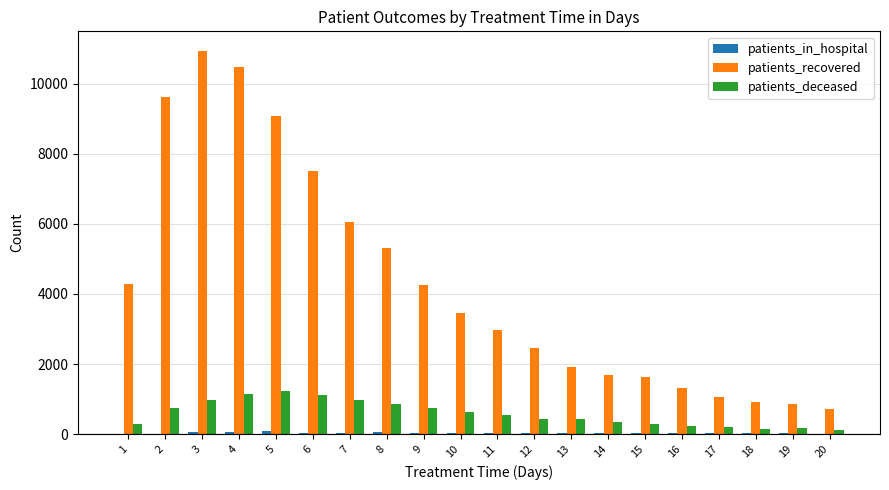

Which series changed the most between 7 and 13?

patients_recovered